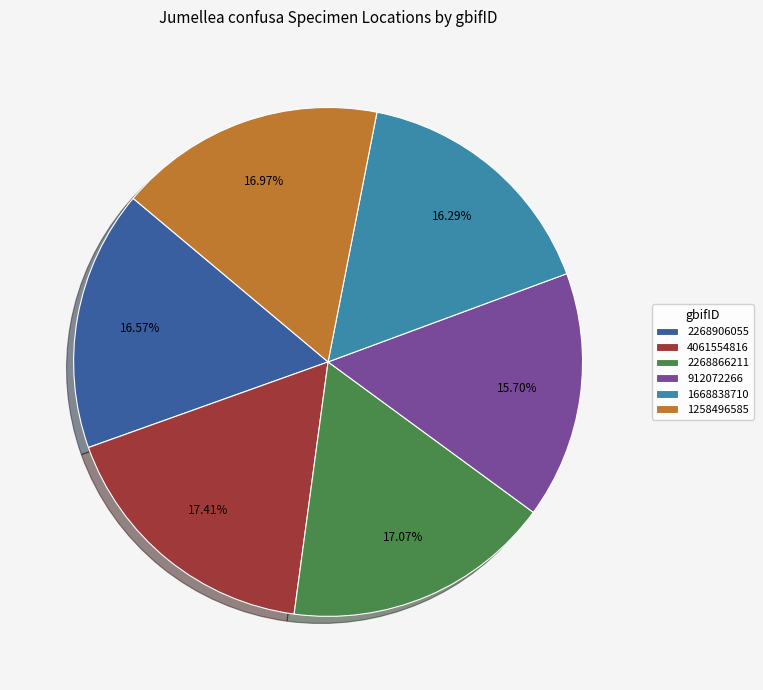

Which has a higher value, 2268906055 or 912072266?

2268906055